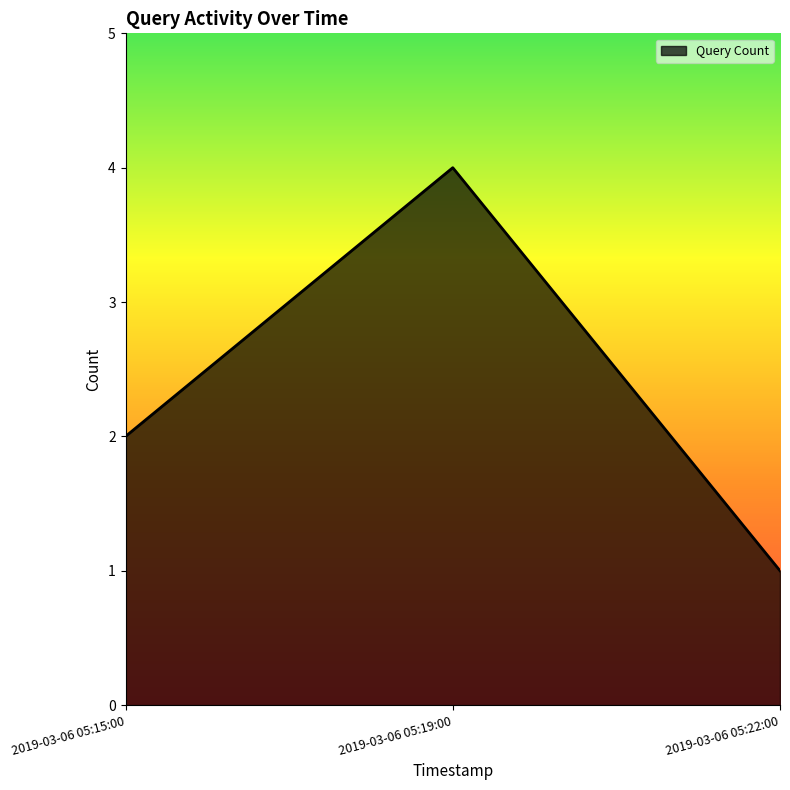

What is the greatest value displayed?

4